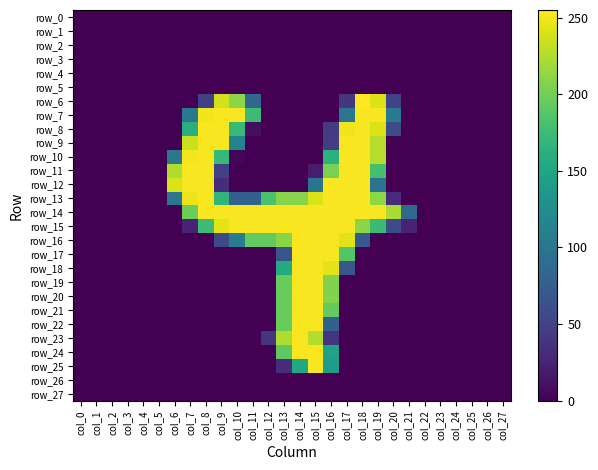

Reading left to right, extract all data points from this chart.

row_0: col_0=0	col_1=0	col_2=0	col_3=0	col_4=0	col_5=0	col_6=0	col_7=0	col_8=0	col_9=0	col_10=0	col_11=0	col_12=0	col_13=0	col_14=0	col_15=0	col_16=0	col_17=0	col_18=0	col_19=0	col_20=0	col_21=0	col_22=0	col_23=0	col_24=0	col_25=0	col_26=0	col_27=0
row_1: col_0=0	col_1=0	col_2=0	col_3=0	col_4=0	col_5=0	col_6=0	col_7=0	col_8=0	col_9=0	col_10=0	col_11=0	col_12=0	col_13=0	col_14=0	col_15=0	col_16=0	col_17=0	col_18=0	col_19=0	col_20=0	col_21=0	col_22=0	col_23=0	col_24=0	col_25=0	col_26=0	col_27=0
row_2: col_0=0	col_1=0	col_2=0	col_3=0	col_4=0	col_5=0	col_6=0	col_7=0	col_8=0	col_9=0	col_10=0	col_11=0	col_12=0	col_13=0	col_14=0	col_15=0	col_16=0	col_17=0	col_18=0	col_19=0	col_20=0	col_21=0	col_22=0	col_23=0	col_24=0	col_25=0	col_26=0	col_27=0
row_3: col_0=0	col_1=0	col_2=0	col_3=0	col_4=0	col_5=0	col_6=0	col_7=0	col_8=0	col_9=0	col_10=0	col_11=0	col_12=0	col_13=0	col_14=0	col_15=0	col_16=0	col_17=0	col_18=0	col_19=0	col_20=0	col_21=0	col_22=0	col_23=0	col_24=0	col_25=0	col_26=0	col_27=0
row_4: col_0=0	col_1=0	col_2=0	col_3=0	col_4=0	col_5=0	col_6=0	col_7=0	col_8=0	col_9=0	col_10=0	col_11=0	col_12=0	col_13=0	col_14=0	col_15=0	col_16=0	col_17=0	col_18=0	col_19=0	col_20=0	col_21=0	col_22=0	col_23=0	col_24=0	col_25=0	col_26=0	col_27=0
row_5: col_0=0	col_1=0	col_2=0	col_3=0	col_4=0	col_5=0	col_6=0	col_7=0	col_8=0	col_9=0	col_10=0	col_11=0	col_12=0	col_13=0	col_14=0	col_15=0	col_16=0	col_17=0	col_18=0	col_19=0	col_20=0	col_21=0	col_22=0	col_23=0	col_24=0	col_25=0	col_26=0	col_27=0
row_6: col_0=0	col_1=0	col_2=0	col_3=0	col_4=0	col_5=0	col_6=0	col_7=0	col_8=49	col_9=238	col_10=211	col_11=86	col_12=0	col_13=0	col_14=0	col_15=0	col_16=0	col_17=40	col_18=255	col_19=241	col_20=51	col_21=0	col_22=0	col_23=0	col_24=0	col_25=0	col_26=0	col_27=0
row_7: col_0=0	col_1=0	col_2=0	col_3=0	col_4=0	col_5=0	col_6=0	col_7=103	col_8=250	col_9=253	col_10=253	col_11=175	col_12=0	col_13=0	col_14=0	col_15=0	col_16=0	col_17=100	col_18=253	col_19=253	col_20=104	col_21=0	col_22=0	col_23=0	col_24=0	col_25=0	col_26=0	col_27=0
row_8: col_0=0	col_1=0	col_2=0	col_3=0	col_4=0	col_5=0	col_6=0	col_7=161	col_8=253	col_9=253	col_10=172	col_11=9	col_12=0	col_13=0	col_14=0	col_15=0	col_16=44	col_17=249	col_18=253	col_19=242	col_20=59	col_21=0	col_22=0	col_23=0	col_24=0	col_25=0	col_26=0	col_27=0
row_9: col_0=0	col_1=0	col_2=0	col_3=0	col_4=0	col_5=0	col_6=0	col_7=235	col_8=253	col_9=253	col_10=115	col_11=0	col_12=0	col_13=0	col_14=0	col_15=0	col_16=46	col_17=253	col_18=253	col_19=227	col_20=0	col_21=0	col_22=0	col_23=0	col_24=0	col_25=0	col_26=0	col_27=0
row_10: col_0=0	col_1=0	col_2=0	col_3=0	col_4=0	col_5=0	col_6=101	col_7=251	col_8=253	col_9=171	col_10=4	col_11=0	col_12=0	col_13=0	col_14=0	col_15=0	col_16=163	col_17=253	col_18=253	col_19=227	col_20=0	col_21=0	col_22=0	col_23=0	col_24=0	col_25=0	col_26=0	col_27=0
row_11: col_0=0	col_1=0	col_2=0	col_3=0	col_4=0	col_5=0	col_6=225	col_7=253	col_8=253	col_9=48	col_10=0	col_11=0	col_12=0	col_13=0	col_14=0	col_15=19	col_16=204	col_17=253	col_18=253	col_19=180	col_20=0	col_21=0	col_22=0	col_23=0	col_24=0	col_25=0	col_26=0	col_27=0
row_12: col_0=0	col_1=0	col_2=0	col_3=0	col_4=0	col_5=0	col_6=241	col_7=253	col_8=253	col_9=32	col_10=0	col_11=0	col_12=0	col_13=0	col_14=0	col_15=97	col_16=253	col_17=253	col_18=253	col_19=97	col_20=0	col_21=0	col_22=0	col_23=0	col_24=0	col_25=0	col_26=0	col_27=0
row_13: col_0=0	col_1=0	col_2=0	col_3=0	col_4=0	col_5=0	col_6=100	col_7=248	col_8=253	col_9=167	col_10=79	col_11=79	col_12=182	col_13=209	col_14=209	col_15=241	col_16=253	col_17=253	col_18=253	col_19=212	col_20=32	col_21=0	col_22=0	col_23=0	col_24=0	col_25=0	col_26=0	col_27=0
row_14: col_0=0	col_1=0	col_2=0	col_3=0	col_4=0	col_5=0	col_6=0	col_7=198	col_8=253	col_9=253	col_10=253	col_11=253	col_12=253	col_13=253	col_14=253	col_15=253	col_16=253	col_17=253	col_18=253	col_19=253	col_20=223	col_21=88	col_22=0	col_23=0	col_24=0	col_25=0	col_26=0	col_27=0
row_15: col_0=0	col_1=0	col_2=0	col_3=0	col_4=0	col_5=0	col_6=0	col_7=24	col_8=175	col_9=245	col_10=253	col_11=253	col_12=253	col_13=253	col_14=253	col_15=253	col_16=253	col_17=253	col_18=211	col_19=174	col_20=58	col_21=25	col_22=0	col_23=0	col_24=0	col_25=0	col_26=0	col_27=0
row_16: col_0=0	col_1=0	col_2=0	col_3=0	col_4=0	col_5=0	col_6=0	col_7=0	col_8=0	col_9=57	col_10=108	col_11=194	col_12=194	col_13=210	col_14=253	col_15=253	col_16=253	col_17=244	col_18=70	col_19=0	col_20=0	col_21=0	col_22=0	col_23=0	col_24=0	col_25=0	col_26=0	col_27=0
row_17: col_0=0	col_1=0	col_2=0	col_3=0	col_4=0	col_5=0	col_6=0	col_7=0	col_8=0	col_9=0	col_10=0	col_11=0	col_12=0	col_13=66	col_14=253	col_15=253	col_16=253	col_17=187	col_18=0	col_19=0	col_20=0	col_21=0	col_22=0	col_23=0	col_24=0	col_25=0	col_26=0	col_27=0
row_18: col_0=0	col_1=0	col_2=0	col_3=0	col_4=0	col_5=0	col_6=0	col_7=0	col_8=0	col_9=0	col_10=0	col_11=0	col_12=0	col_13=156	col_14=253	col_15=253	col_16=245	col_17=69	col_18=0	col_19=0	col_20=0	col_21=0	col_22=0	col_23=0	col_24=0	col_25=0	col_26=0	col_27=0
row_19: col_0=0	col_1=0	col_2=0	col_3=0	col_4=0	col_5=0	col_6=0	col_7=0	col_8=0	col_9=0	col_10=0	col_11=0	col_12=0	col_13=196	col_14=253	col_15=253	col_16=207	col_17=0	col_18=0	col_19=0	col_20=0	col_21=0	col_22=0	col_23=0	col_24=0	col_25=0	col_26=0	col_27=0
row_20: col_0=0	col_1=0	col_2=0	col_3=0	col_4=0	col_5=0	col_6=0	col_7=0	col_8=0	col_9=0	col_10=0	col_11=0	col_12=0	col_13=196	col_14=253	col_15=253	col_16=207	col_17=0	col_18=0	col_19=0	col_20=0	col_21=0	col_22=0	col_23=0	col_24=0	col_25=0	col_26=0	col_27=0
row_21: col_0=0	col_1=0	col_2=0	col_3=0	col_4=0	col_5=0	col_6=0	col_7=0	col_8=0	col_9=0	col_10=0	col_11=0	col_12=0	col_13=196	col_14=253	col_15=253	col_16=194	col_17=0	col_18=0	col_19=0	col_20=0	col_21=0	col_22=0	col_23=0	col_24=0	col_25=0	col_26=0	col_27=0
row_22: col_0=0	col_1=0	col_2=0	col_3=0	col_4=0	col_5=0	col_6=0	col_7=0	col_8=0	col_9=0	col_10=0	col_11=0	col_12=0	col_13=196	col_14=253	col_15=253	col_16=78	col_17=0	col_18=0	col_19=0	col_20=0	col_21=0	col_22=0	col_23=0	col_24=0	col_25=0	col_26=0	col_27=0
row_23: col_0=0	col_1=0	col_2=0	col_3=0	col_4=0	col_5=0	col_6=0	col_7=0	col_8=0	col_9=0	col_10=0	col_11=0	col_12=38	col_13=225	col_14=253	col_15=226	col_16=38	col_17=0	col_18=0	col_19=0	col_20=0	col_21=0	col_22=0	col_23=0	col_24=0	col_25=0	col_26=0	col_27=0
row_24: col_0=0	col_1=0	col_2=0	col_3=0	col_4=0	col_5=0	col_6=0	col_7=0	col_8=0	col_9=0	col_10=0	col_11=0	col_12=0	col_13=192	col_14=253	col_15=253	col_16=147	col_17=0	col_18=0	col_19=0	col_20=0	col_21=0	col_22=0	col_23=0	col_24=0	col_25=0	col_26=0	col_27=0
row_25: col_0=0	col_1=0	col_2=0	col_3=0	col_4=0	col_5=0	col_6=0	col_7=0	col_8=0	col_9=0	col_10=0	col_11=0	col_12=0	col_13=32	col_14=153	col_15=253	col_16=140	col_17=0	col_18=0	col_19=0	col_20=0	col_21=0	col_22=0	col_23=0	col_24=0	col_25=0	col_26=0	col_27=0
row_26: col_0=0	col_1=0	col_2=0	col_3=0	col_4=0	col_5=0	col_6=0	col_7=0	col_8=0	col_9=0	col_10=0	col_11=0	col_12=0	col_13=0	col_14=0	col_15=0	col_16=0	col_17=0	col_18=0	col_19=0	col_20=0	col_21=0	col_22=0	col_23=0	col_24=0	col_25=0	col_26=0	col_27=0
row_27: col_0=0	col_1=0	col_2=0	col_3=0	col_4=0	col_5=0	col_6=0	col_7=0	col_8=0	col_9=0	col_10=0	col_11=0	col_12=0	col_13=0	col_14=0	col_15=0	col_16=0	col_17=0	col_18=0	col_19=0	col_20=0	col_21=0	col_22=0	col_23=0	col_24=0	col_25=0	col_26=0	col_27=0